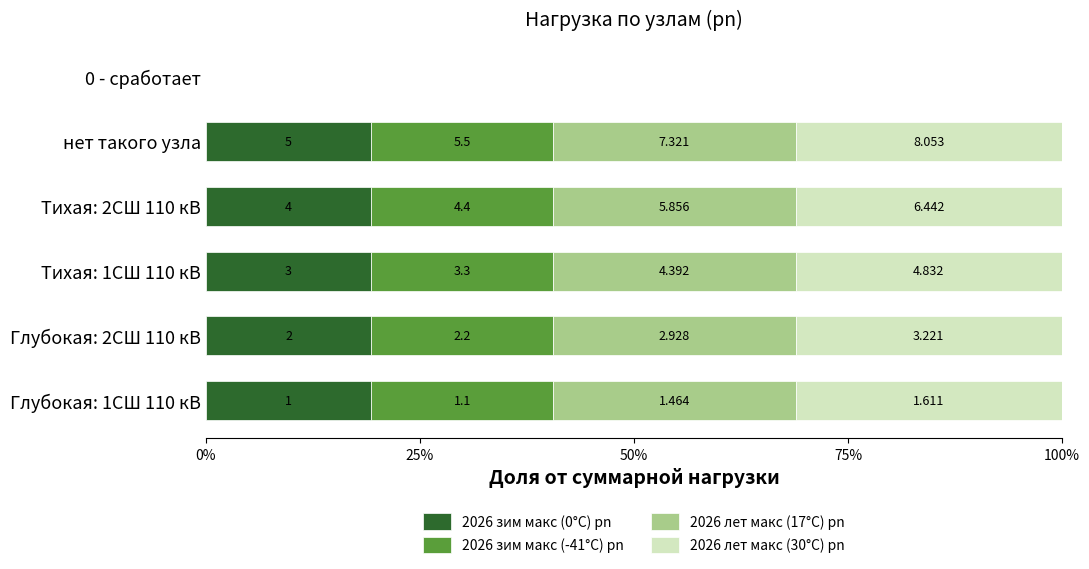

Which series has the largest total across all categories?

2026 лет макс (30°C) pn